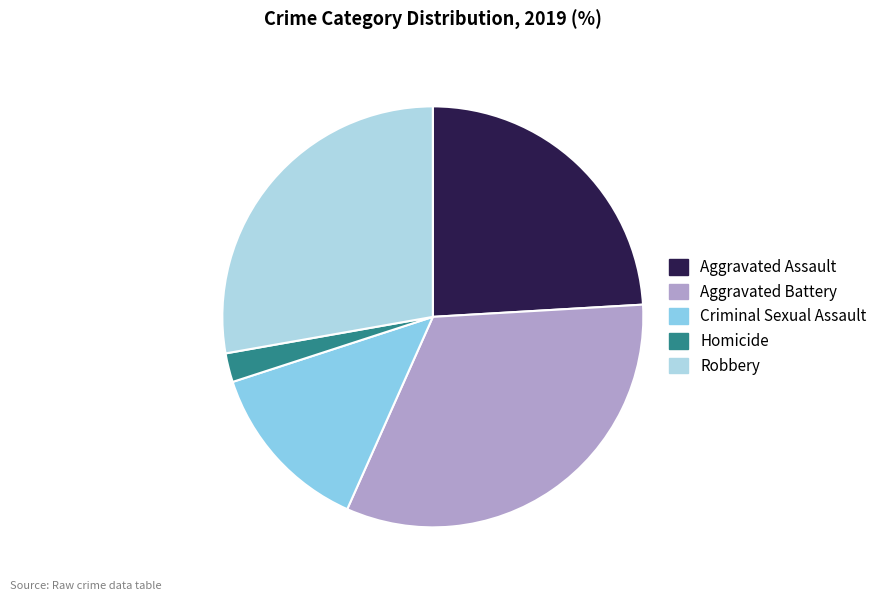

What is the ratio of the value at Homicide to the value at Criminal Sexual Assault?

0.2